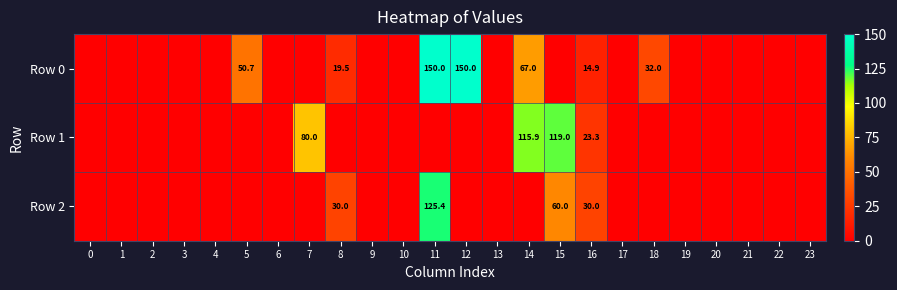

True or false: Row 1 has a value of 119.0 at 15.

True